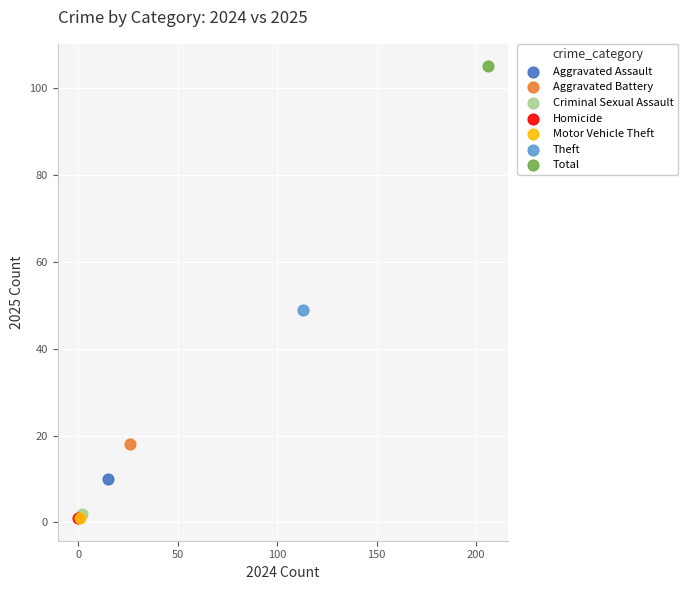

What are all the series names shown in the legend?

Aggravated Assault, Aggravated Battery, Criminal Sexual Assault, Homicide, Motor Vehicle Theft, Theft, Total